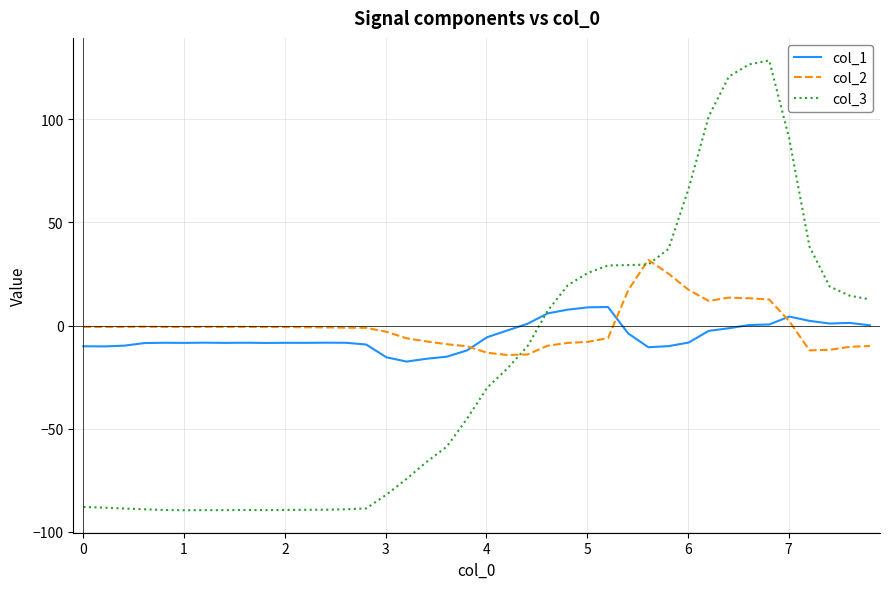

List the series in order of their peak value, highest first.

col_3, col_2, col_1